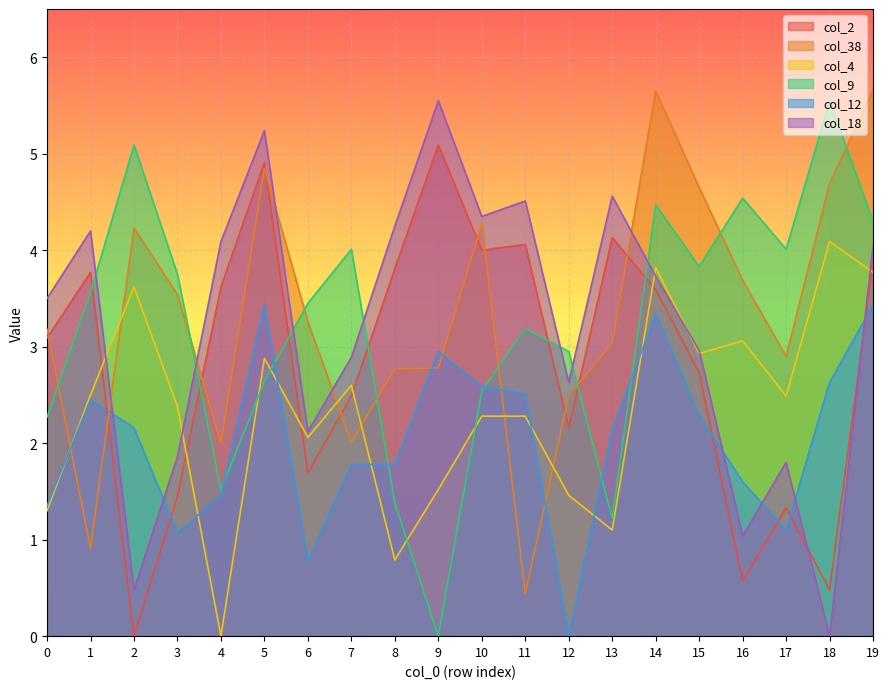

How many lines are shown in the chart?

6